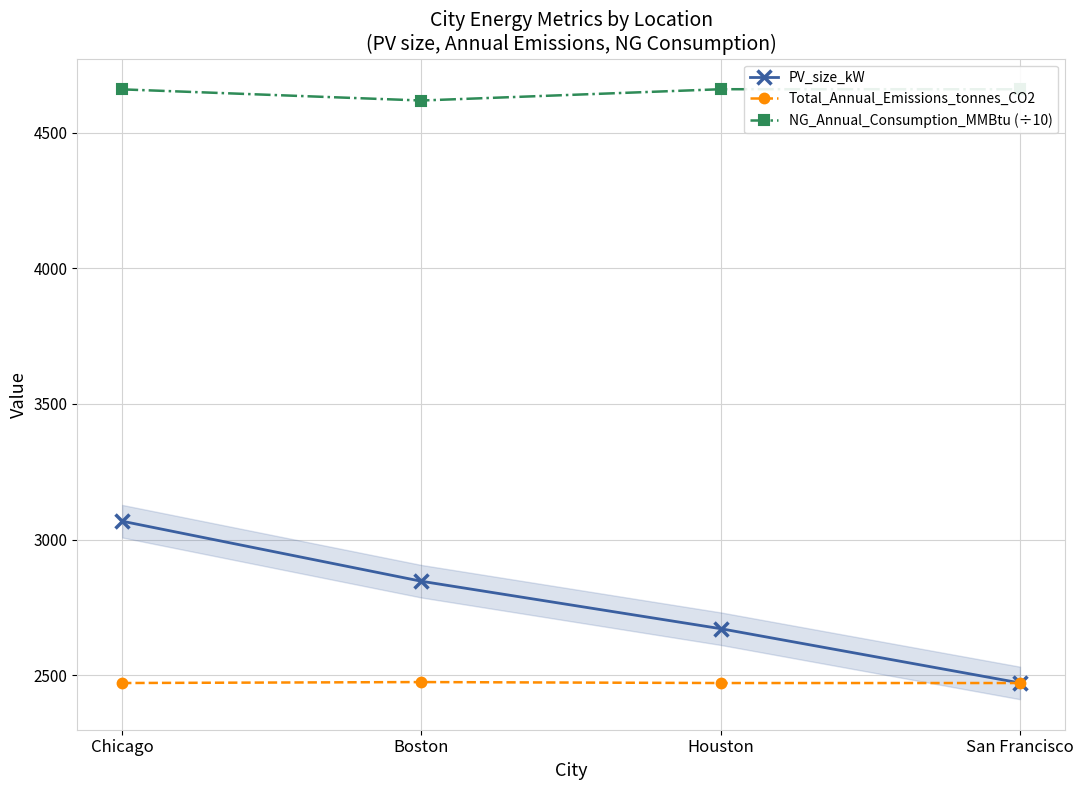

What is the label of the 4th point from the left?

San Francisco